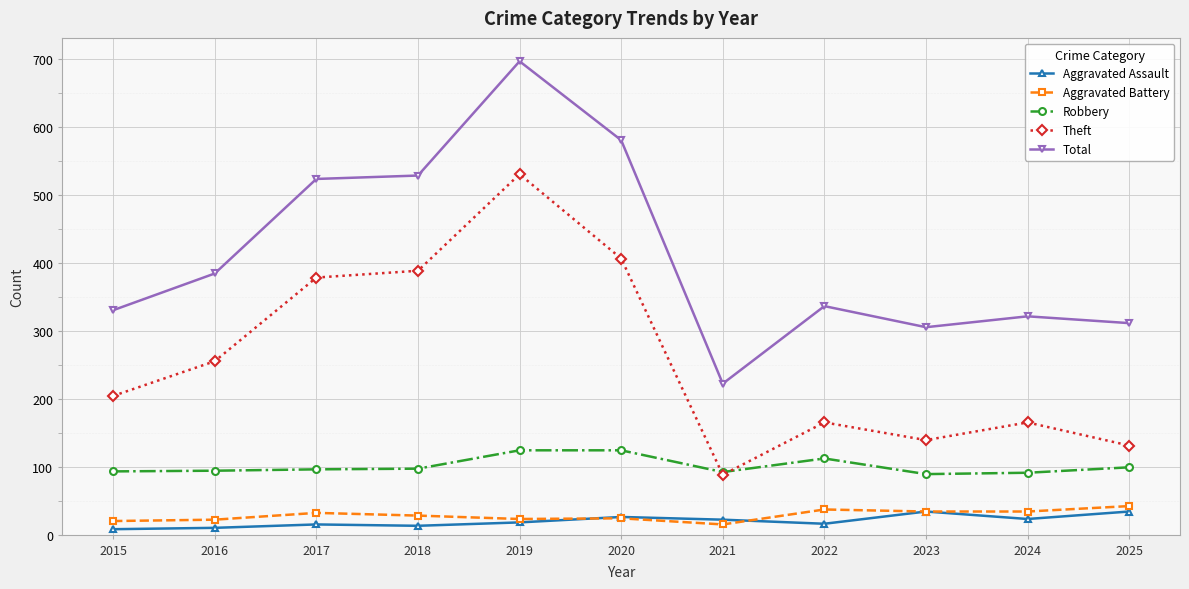

What is the difference between the second highest and minimum values in the Robbery series?

35